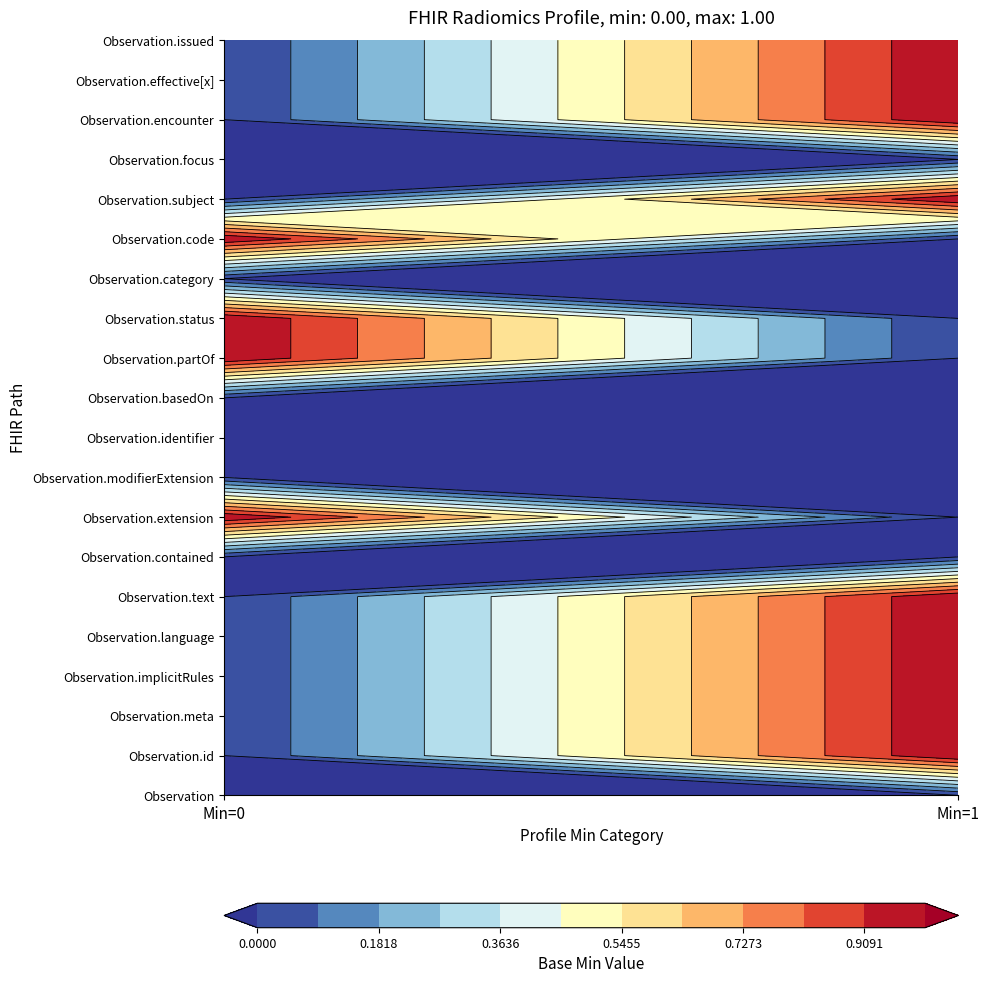

What is the greatest value displayed?

1